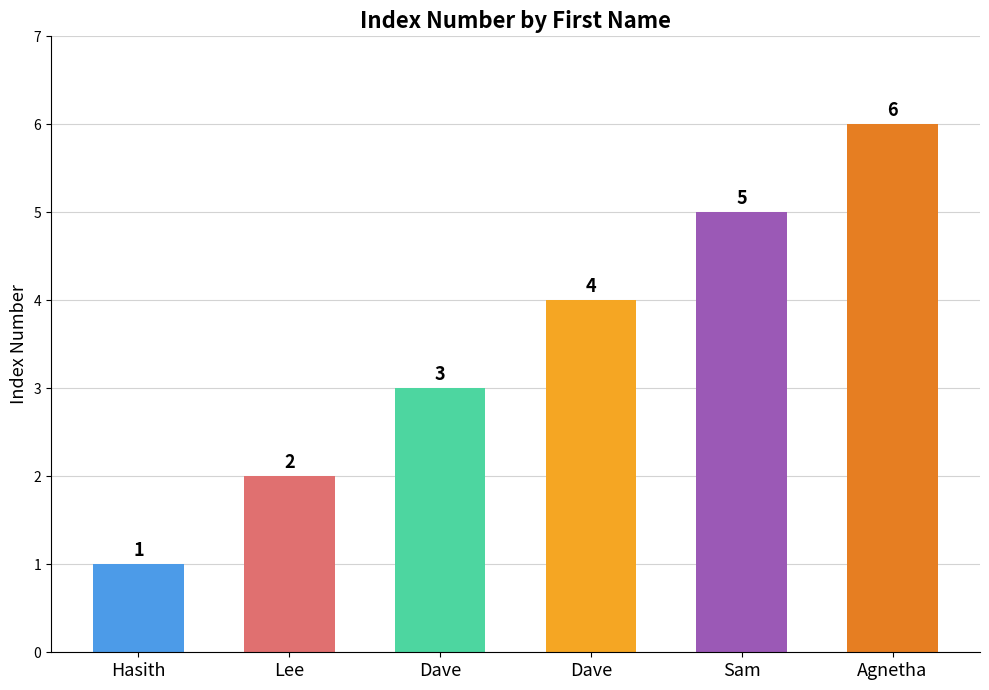

Which category has the lowest value across all series?

Hasith